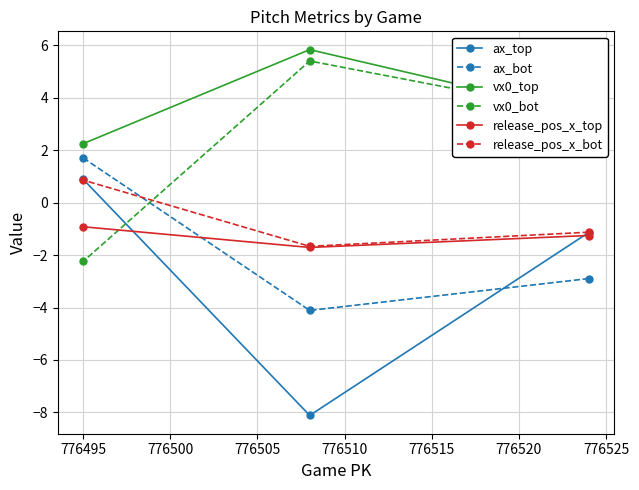

What is the sum of all vx0_top values?

11.4